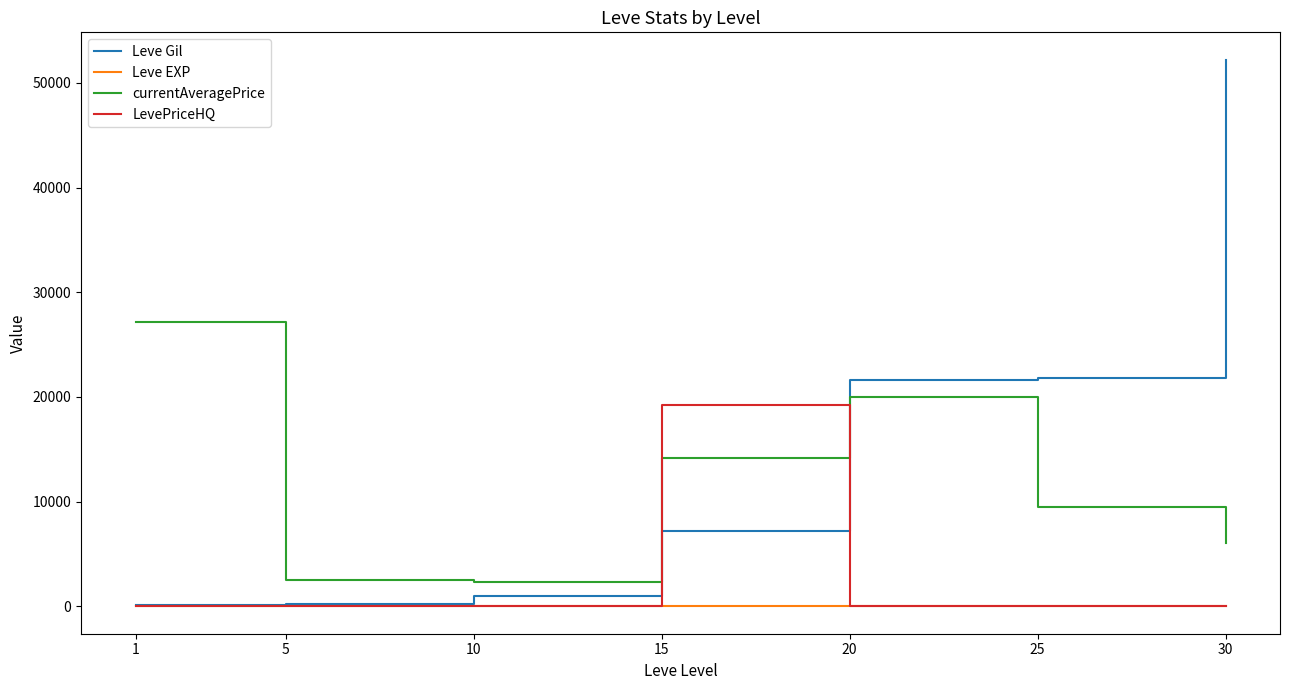

Which series has the largest total across all categories?

Leve Gil